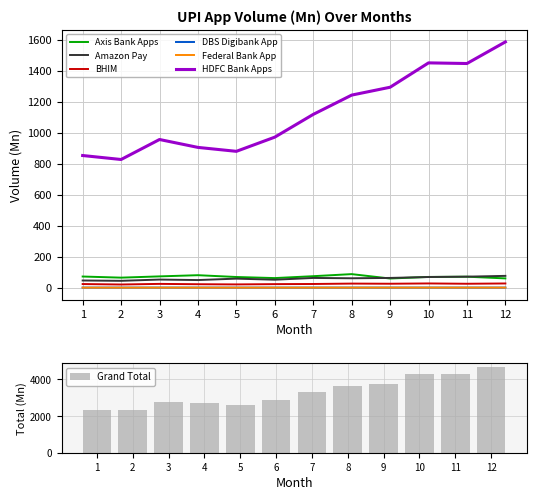

What is the lowest value of the DBS Digibank App series?

0.5